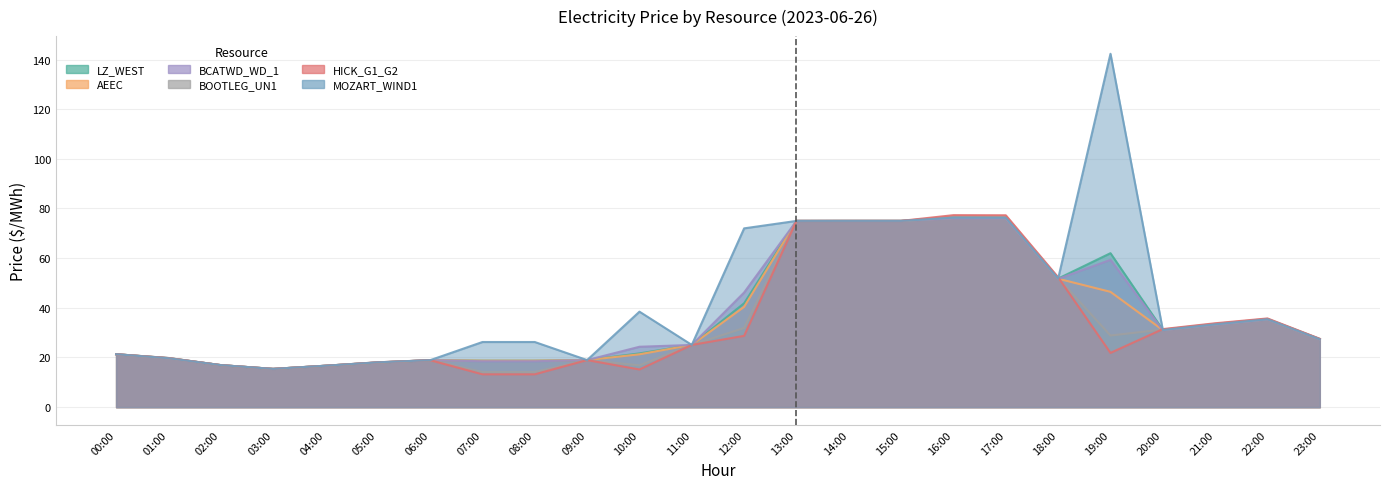

What is the label of the 14th point from the left?

13:00